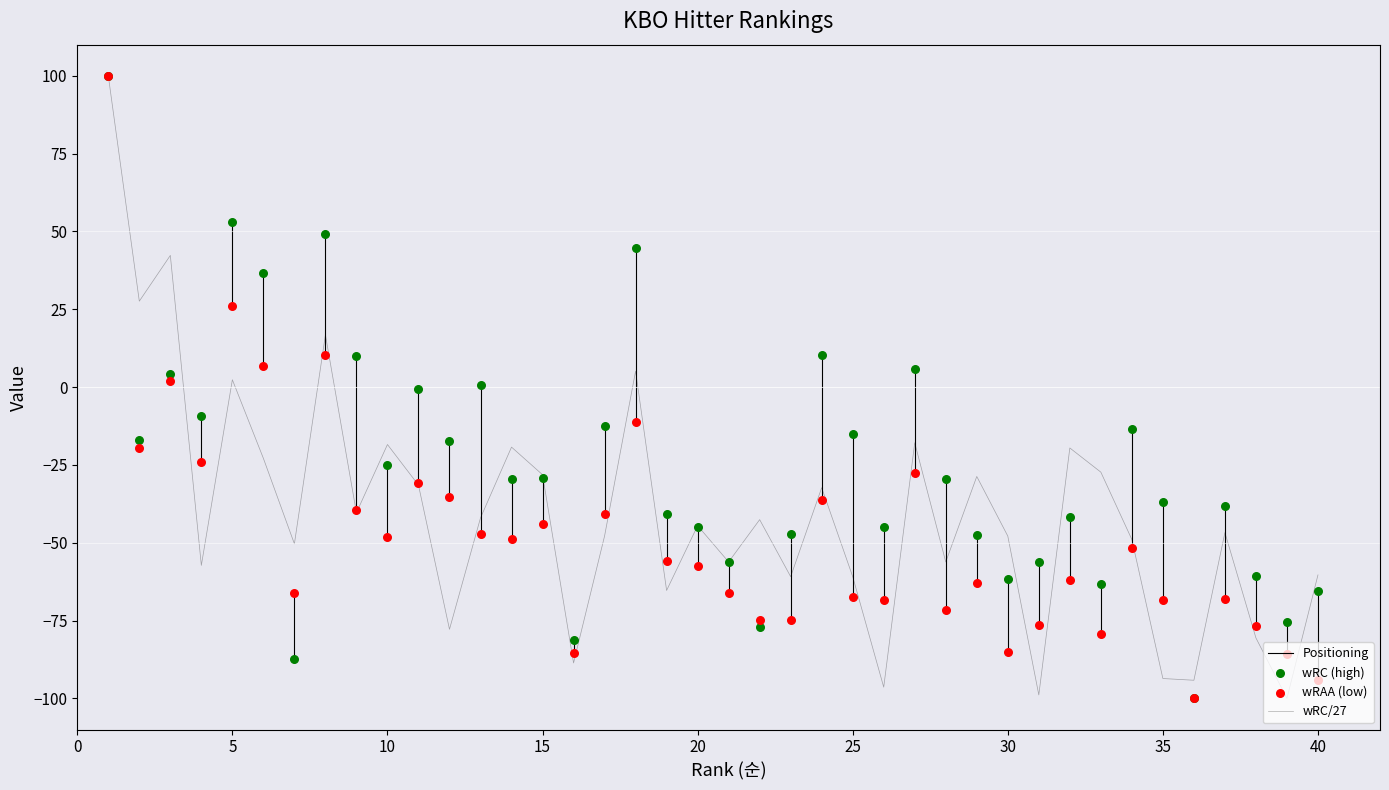

Which series has the largest total across all categories?

wRC